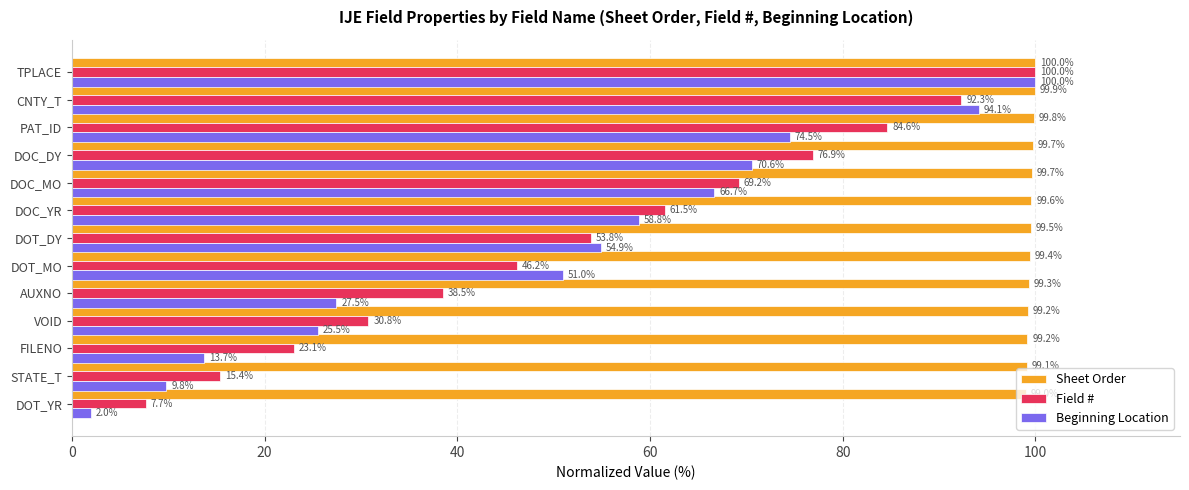

What is the minimum value shown in the chart?

2.0